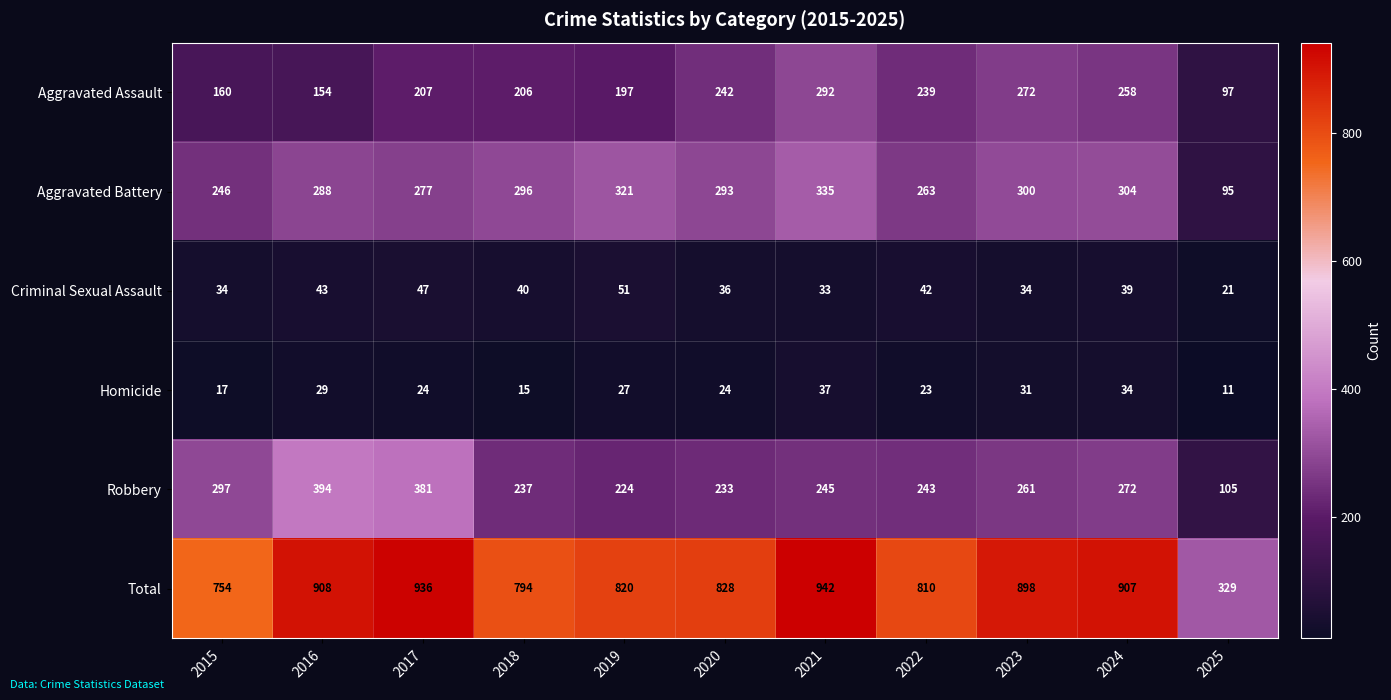

Which series has the widest spread of values?

Total